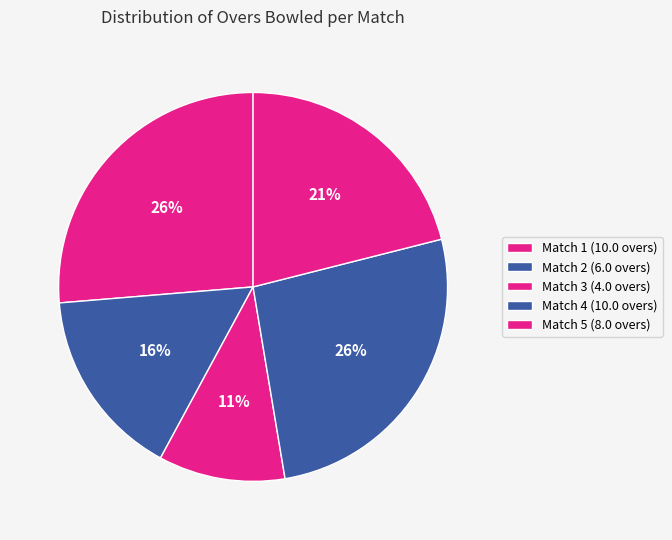

To the nearest percent, what is the difference between the largest and smallest slice percentages?

16%